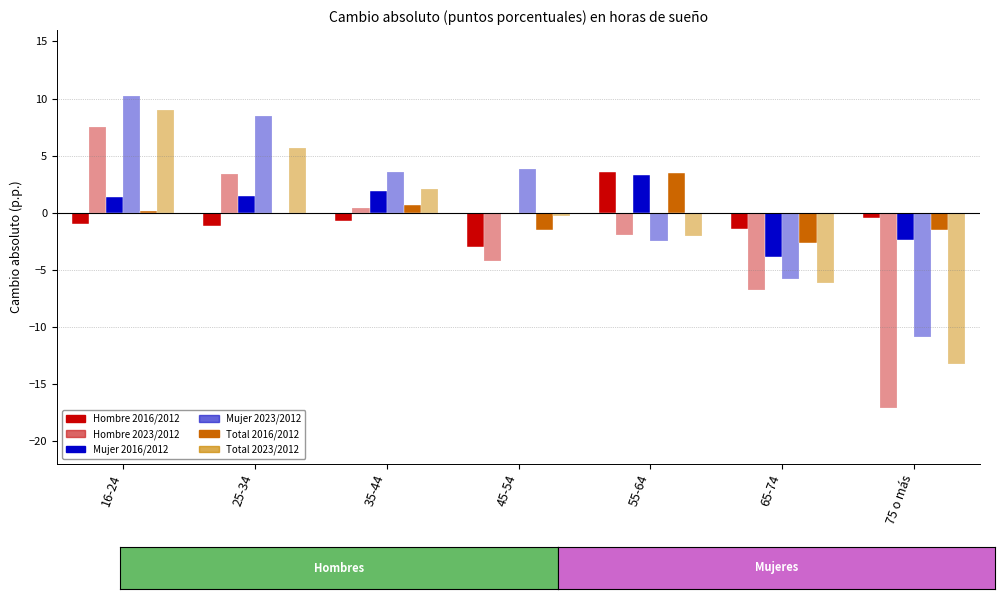

How many distinct data groups are displayed?

6